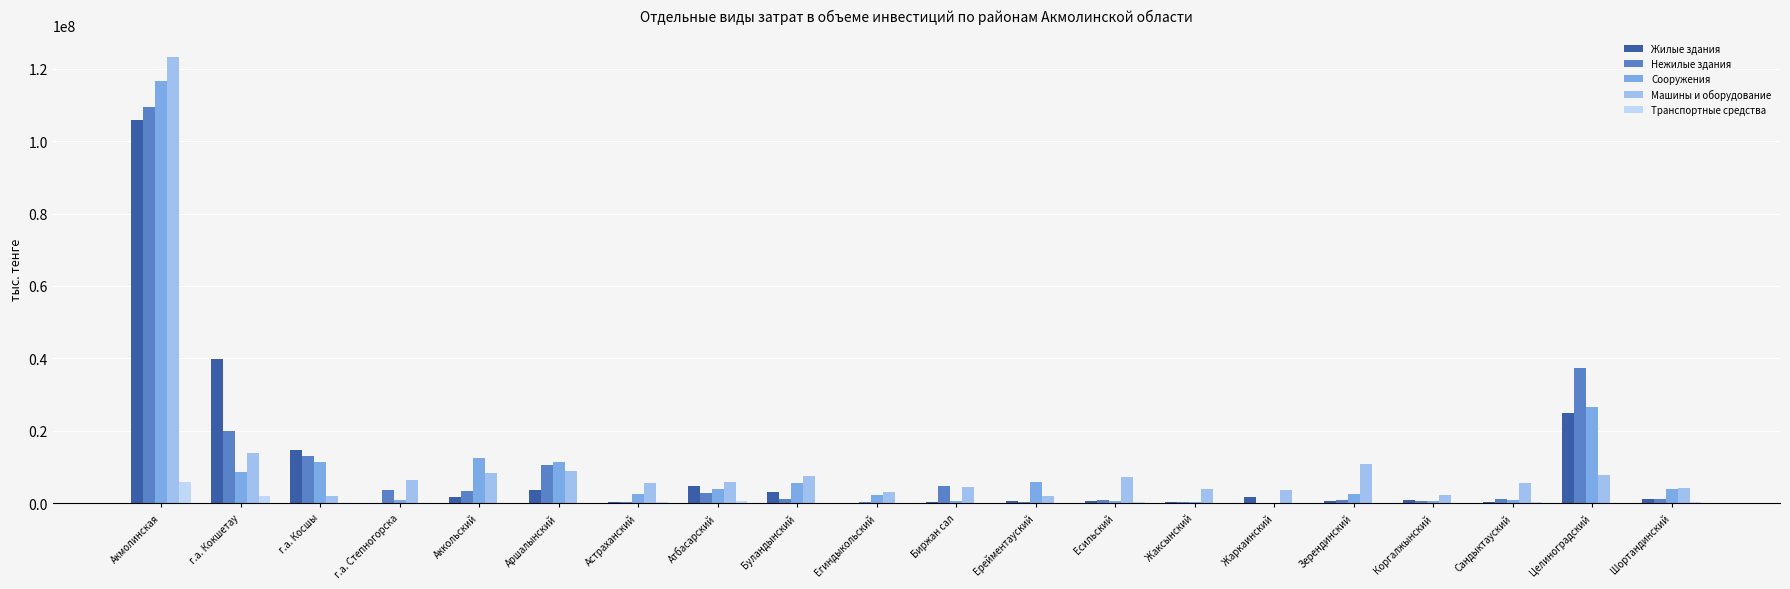

What is the sum of all Транспортные средства values?

10864917